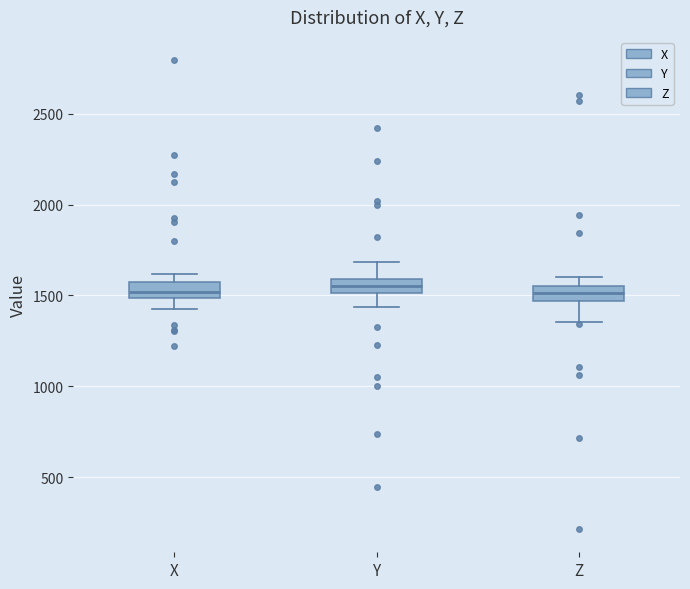

Where is the upper edge of the box for Y on the y-axis? The values are not printed on the chart, so give them approximately, as read against the axis.

1600